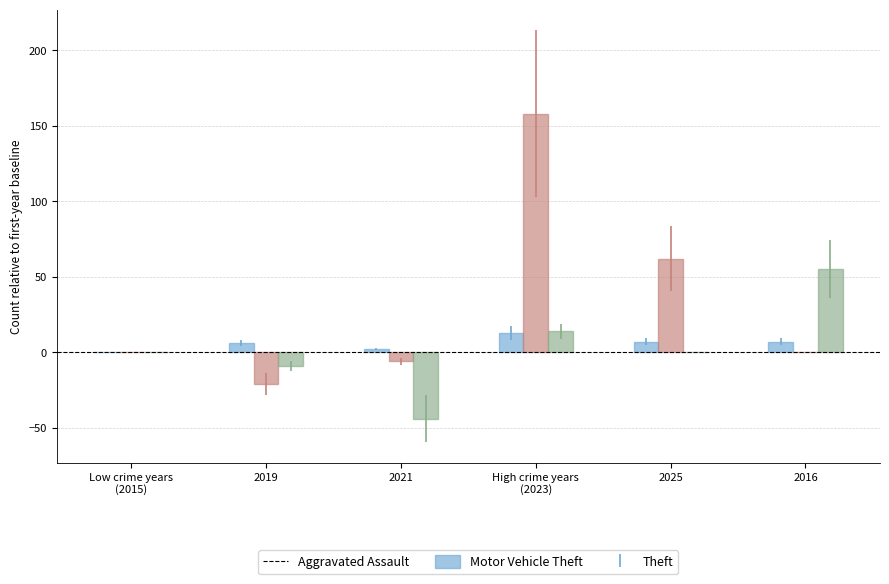

The Theft series shows 0 at 2025. True or false?

True